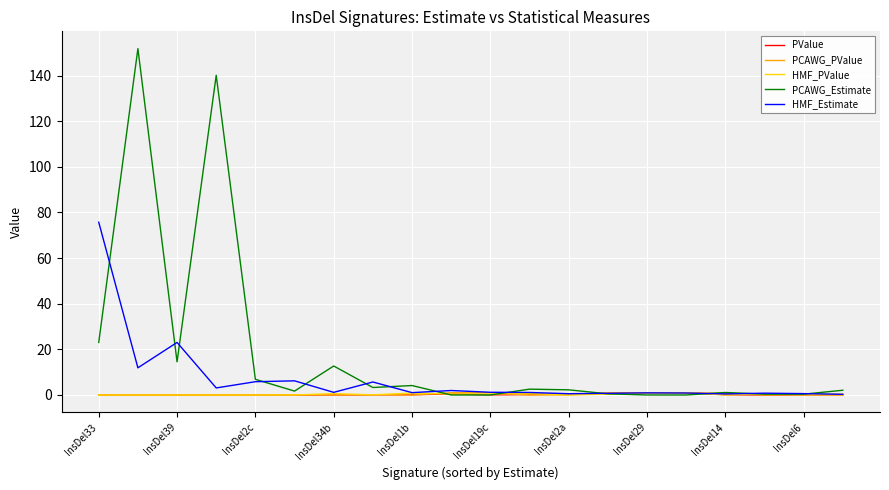

What is the maximum value shown in the chart?

151.8